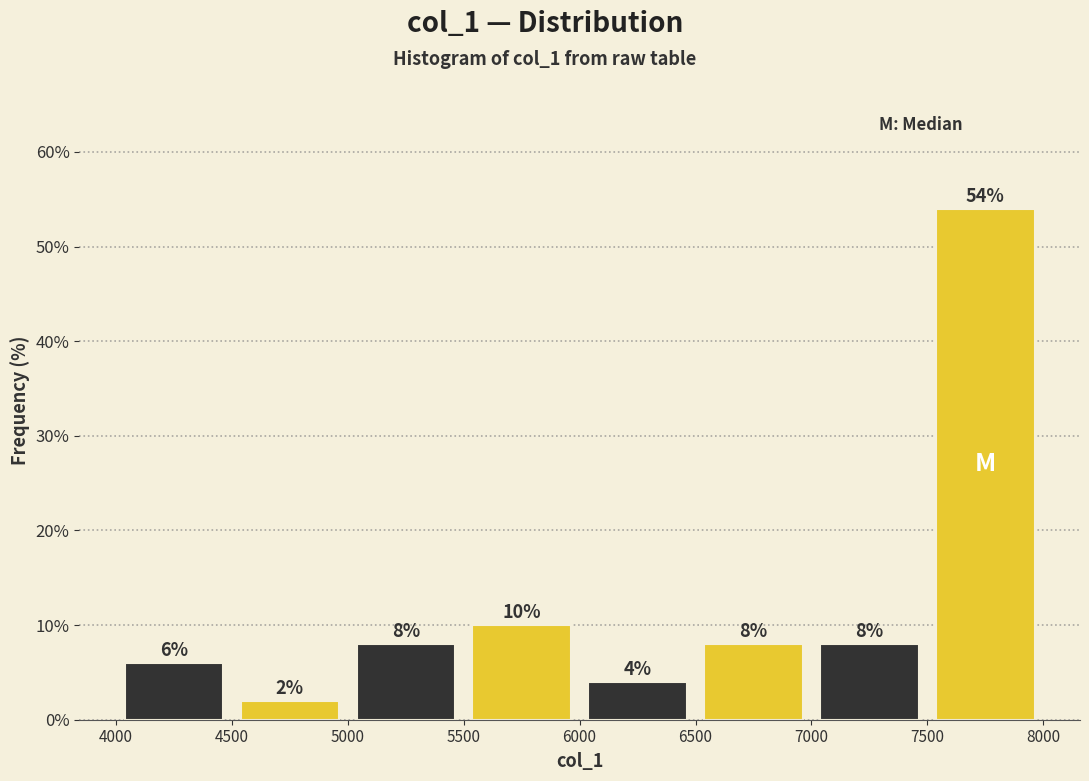

Which range on the x-axis has the tallest bar?

7500 to 8000